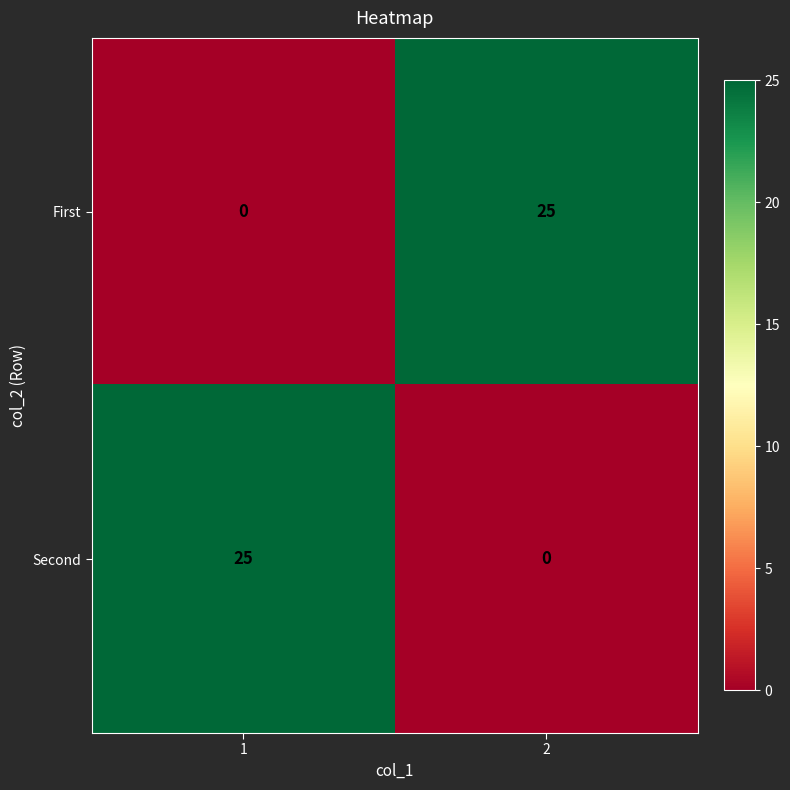

Rank the categories by Second value from highest to lowest.

1, 2